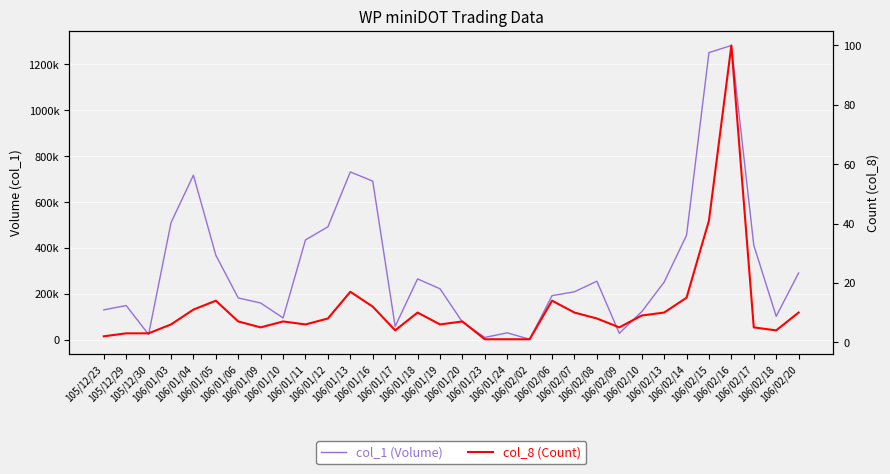

The col_1 (Volume) series shows 368000 at 106/01/05. True or false?

True